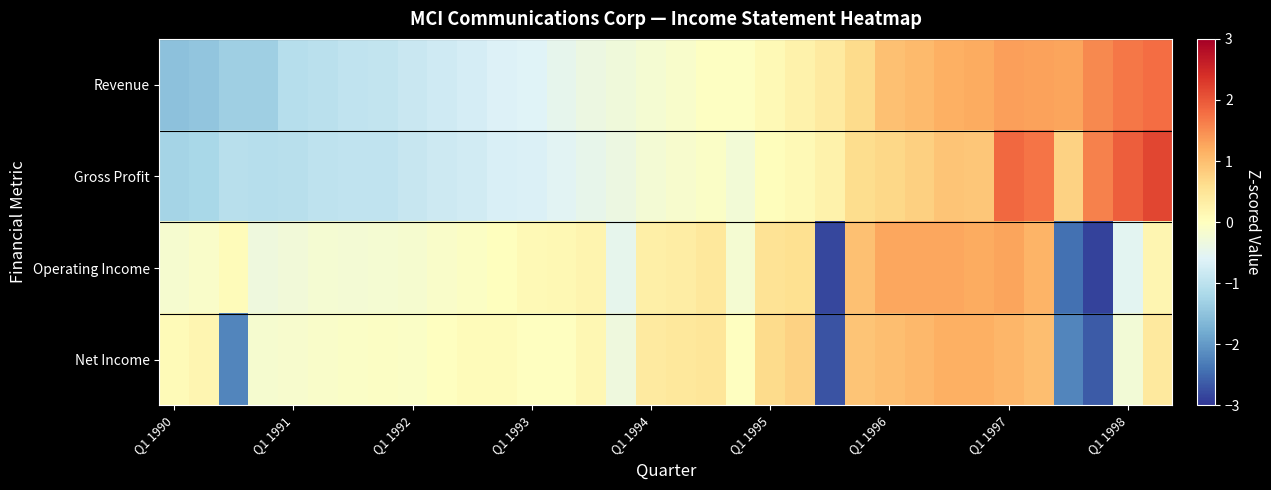

Rank the series by their maximum value, from highest to lowest.

Gross Profit, Revenue, Operating Income, Net Income